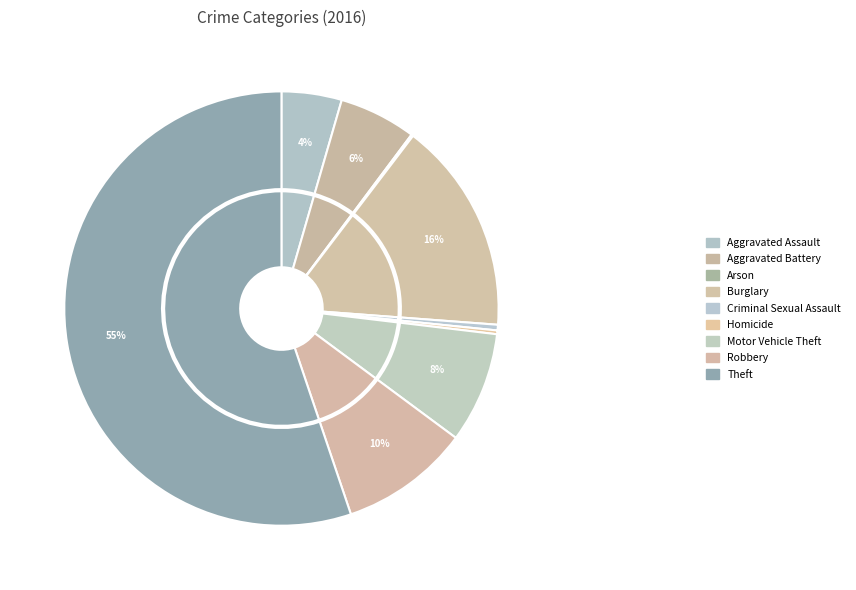

How many segments does this pie chart have?

9